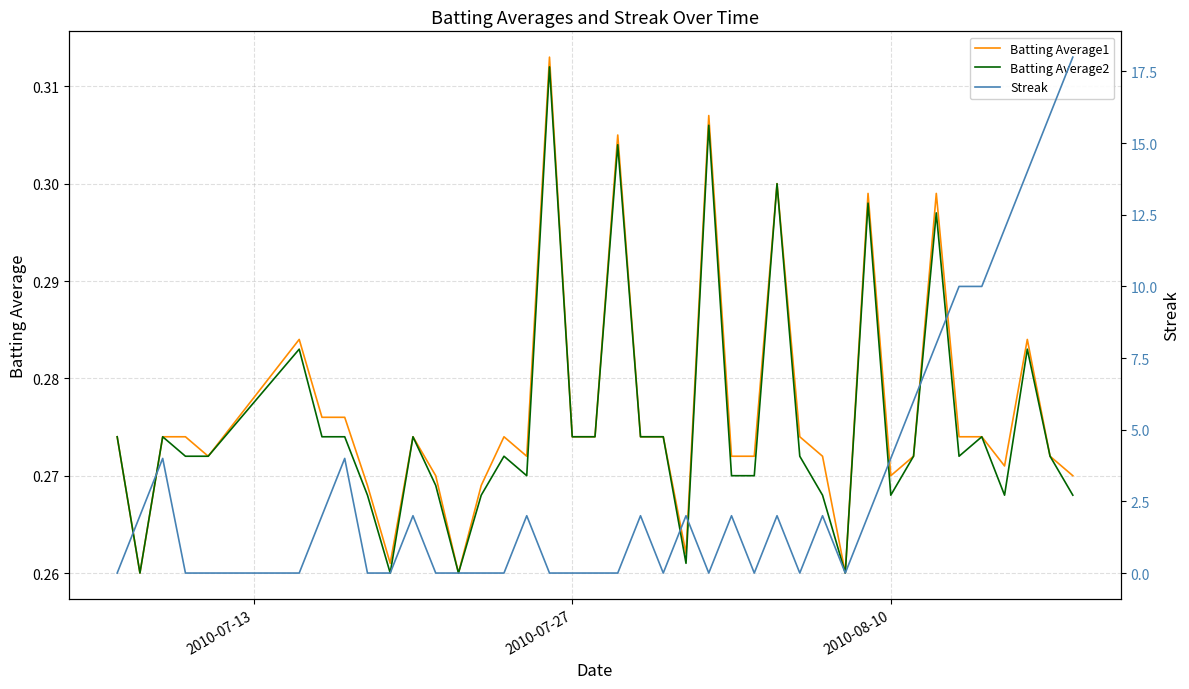

What is the total value across all series at 2010-08-10?

4.5